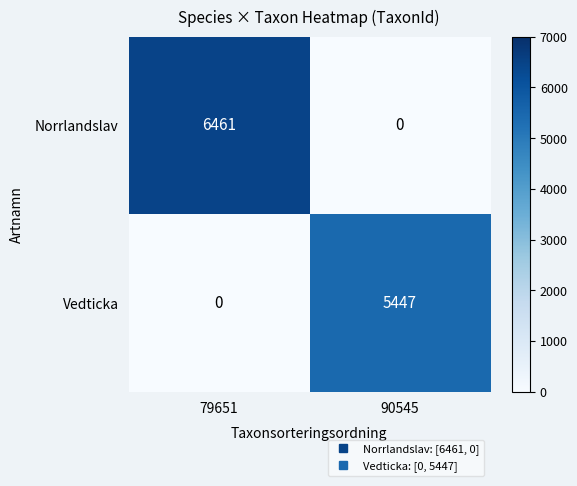

What is the sum of the Norrlandslav values at 90545 and 79651?

6461